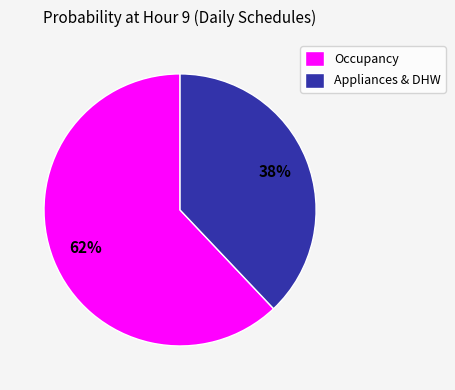

Combined, do Occupancy and Appliances & DHW account for over 50%?

Yes